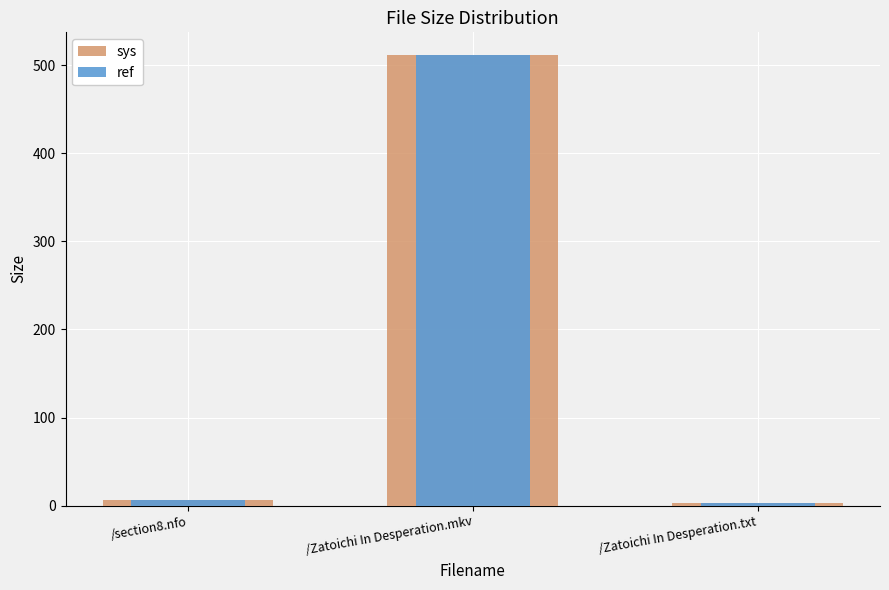

What position from the right is /Zatoichi In Desperation.txt?

1